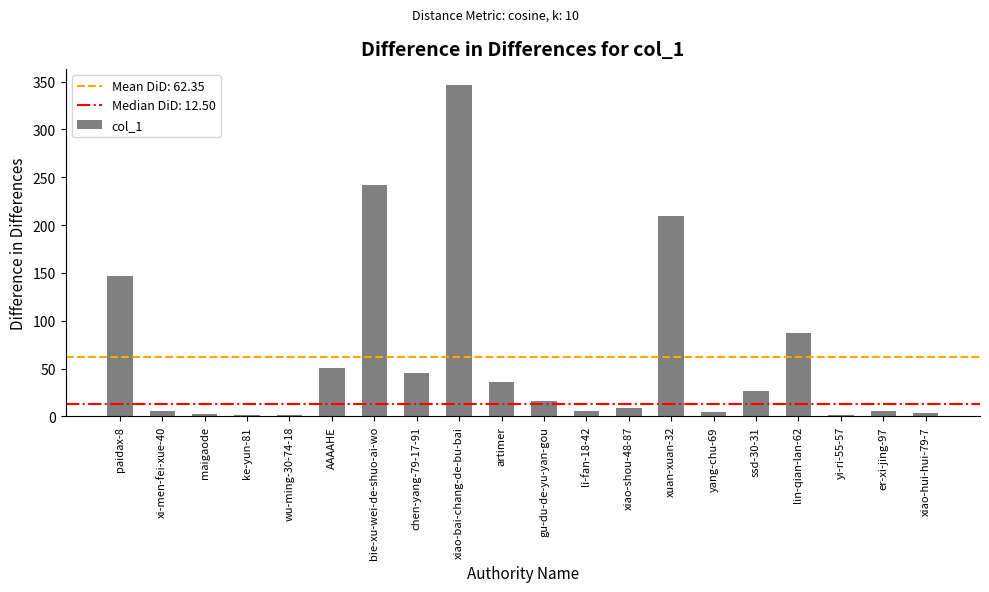

What is the average value?

62